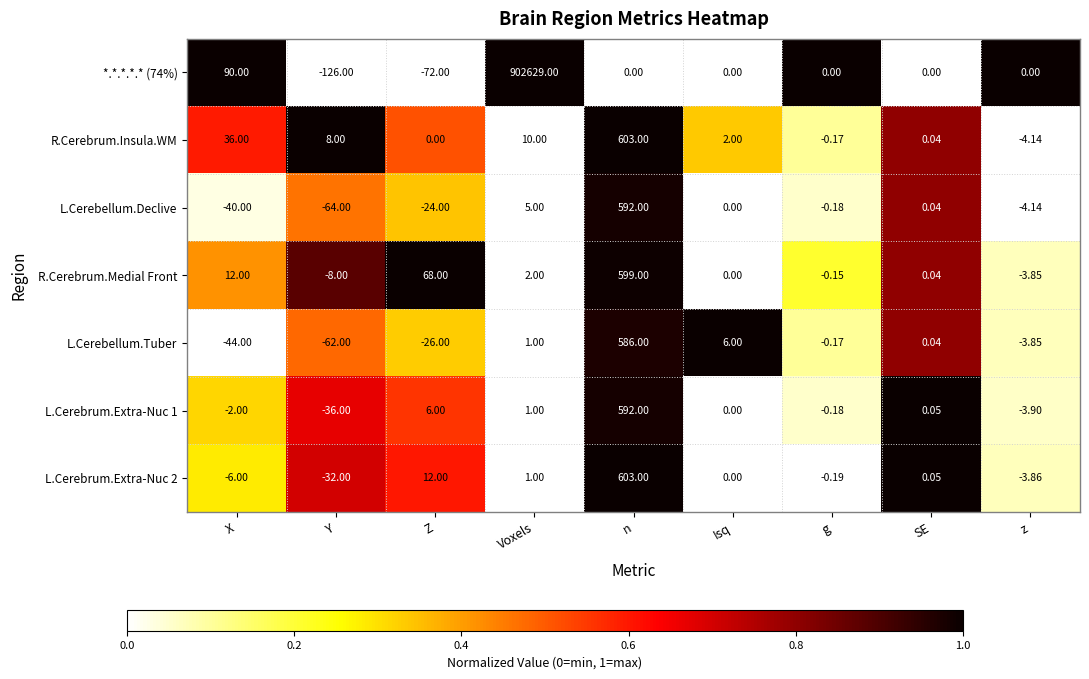

What is the difference between the highest and lowest values at z?

4.1